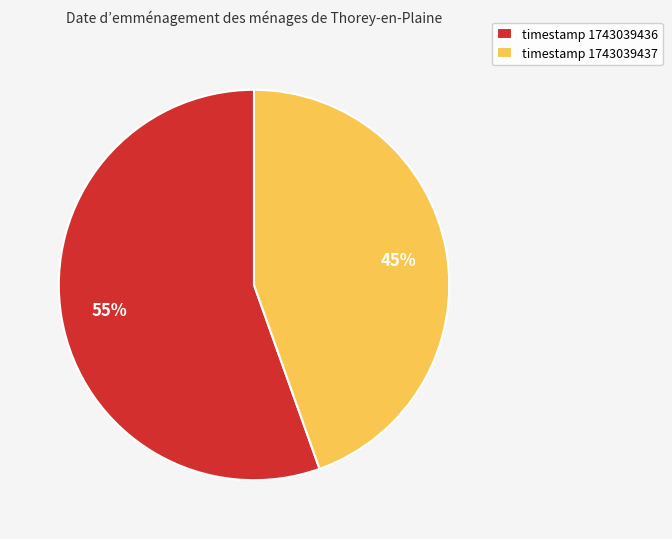

Which slice represents more than half of the pie?

timestamp 1743039436